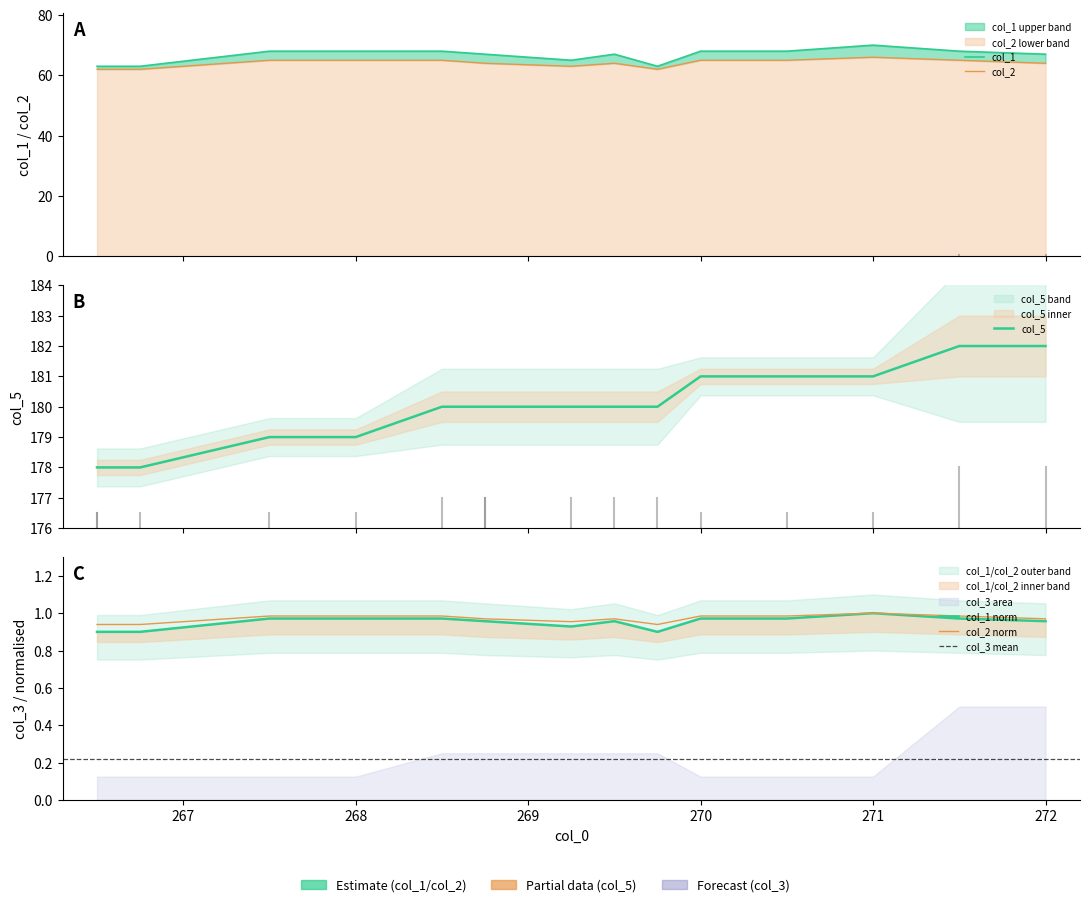

Rank the series at 270 from lowest to highest value.

col_2, col_1, col_5